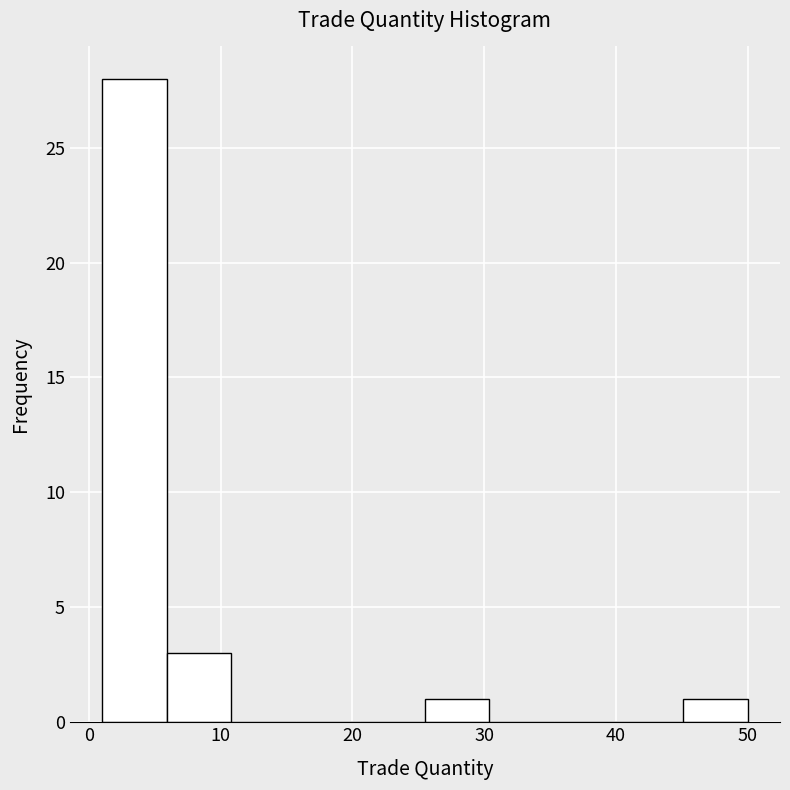

How tall is the bar that spans 5.9 to 10.8 on the x-axis? Neither the bar edges nor the heights are printed on the chart, so give them approximately, as read against the axes.

3